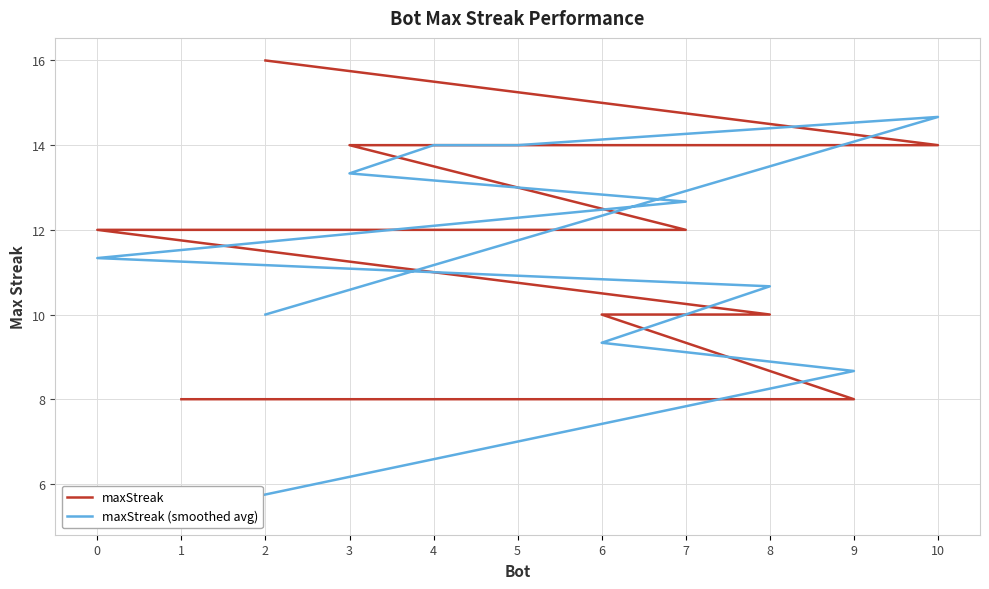

What value does the maxStreak (smoothed avg) series have at 5?

14.0